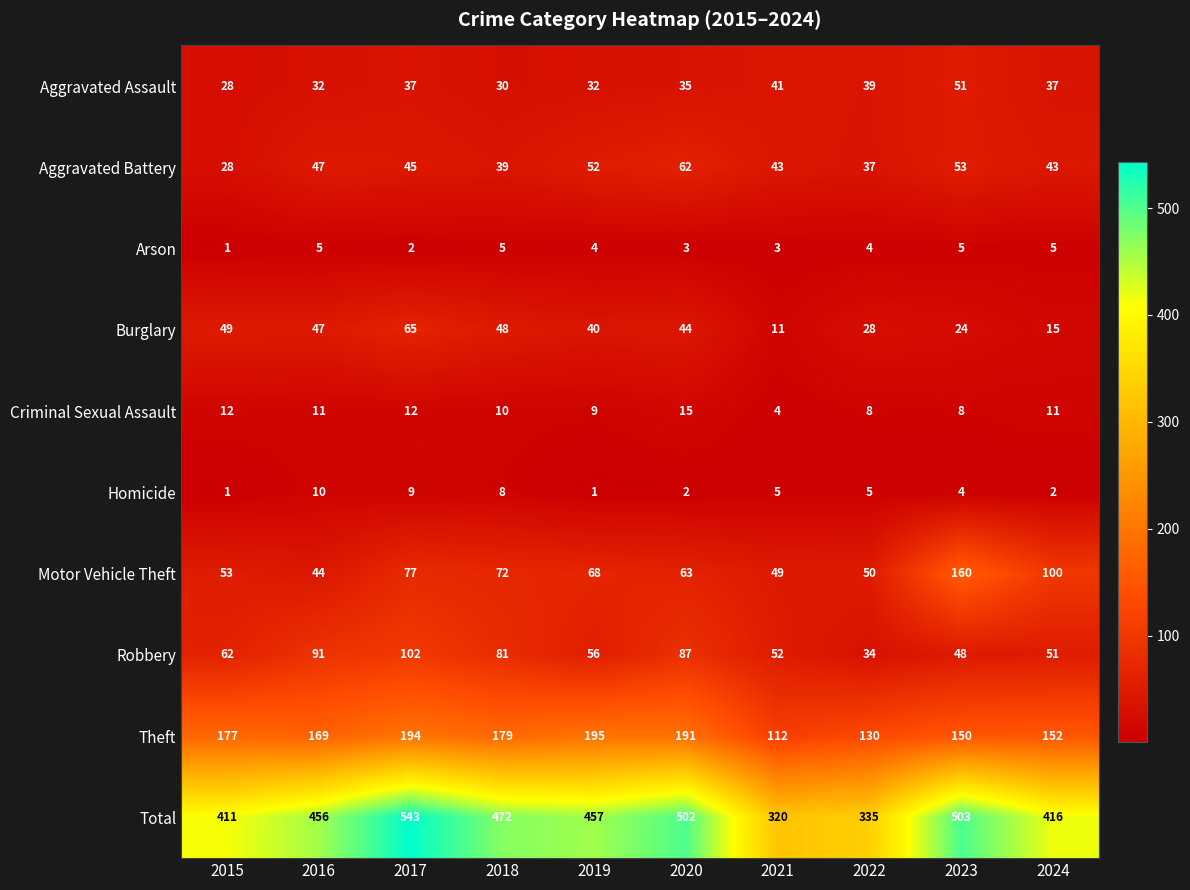

The value of Total at 2019 is 692. True or false?

False